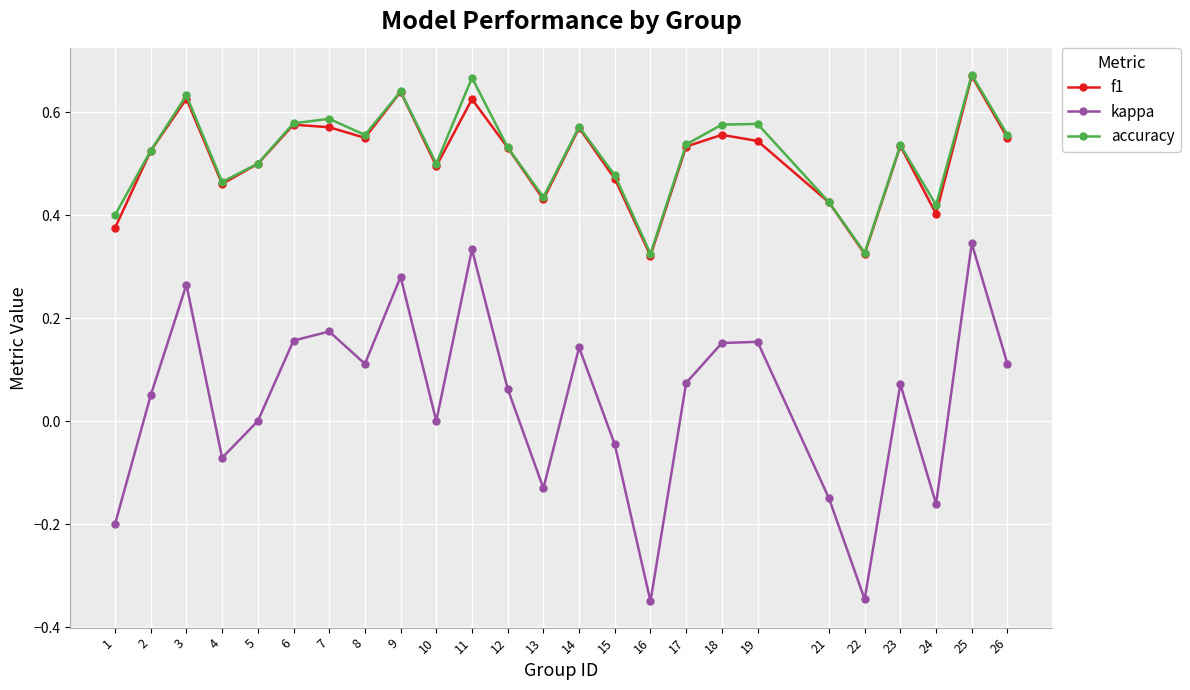

True or false: accuracy has more than 2 points higher than both neighbors.

True